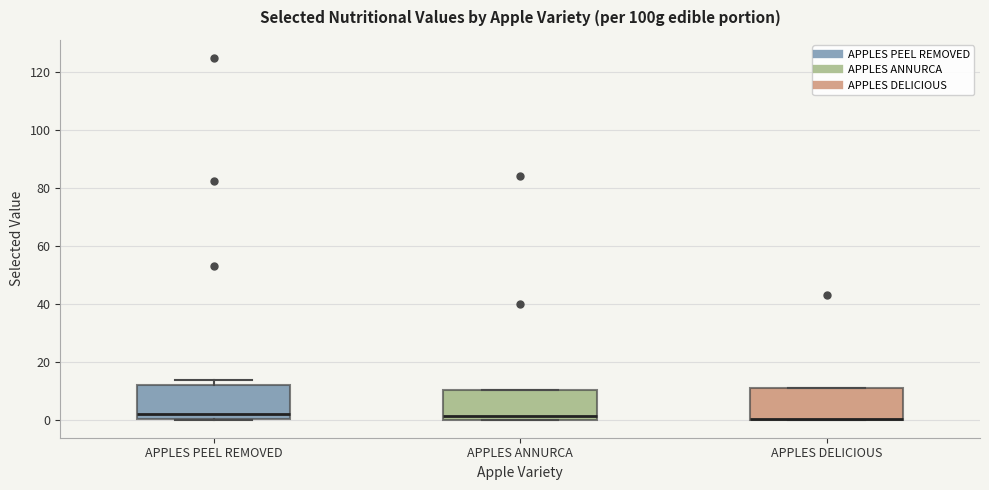

Where is the upper edge of the box for APPLES PEEL REMOVED on the y-axis? The values are not printed on the chart, so give them approximately, as read against the axis.

12